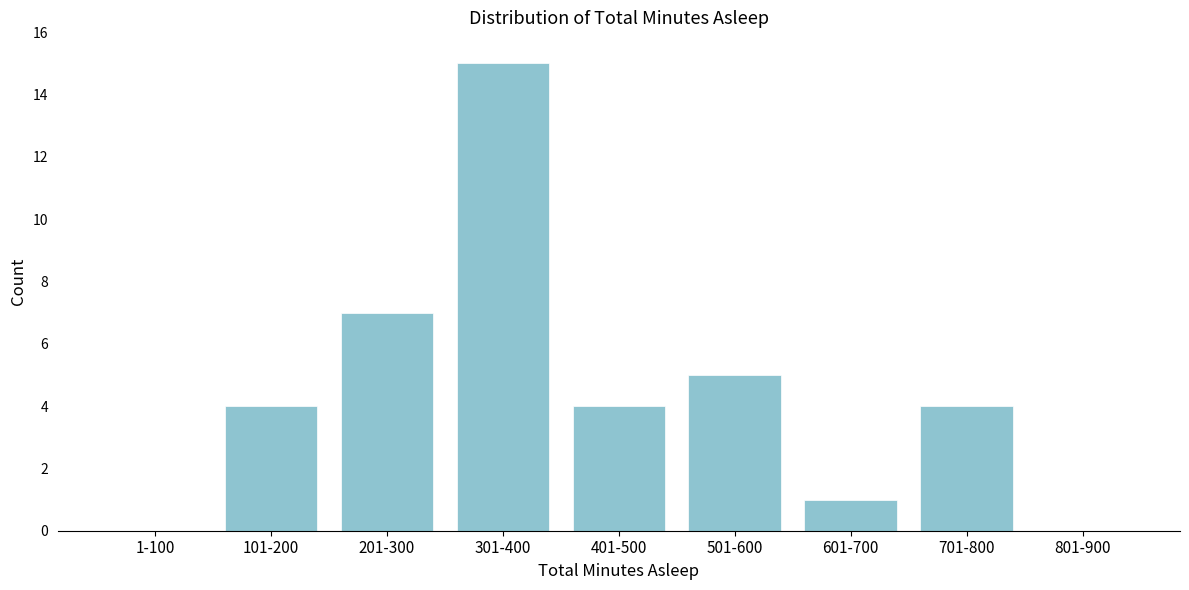

Reading right to left, extract all data points from this chart.

801-900=0	701-800=4	601-700=1	501-600=5	401-500=4	301-400=15	201-300=7	101-200=4	1-100=0